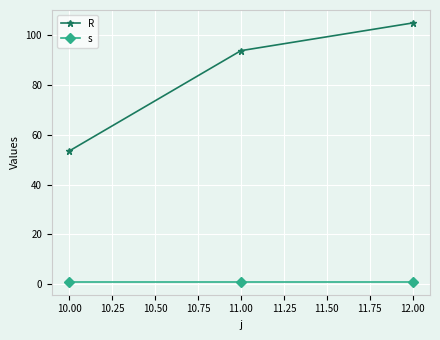

Between 11.00 and 12.00, which series saw the biggest shift?

R